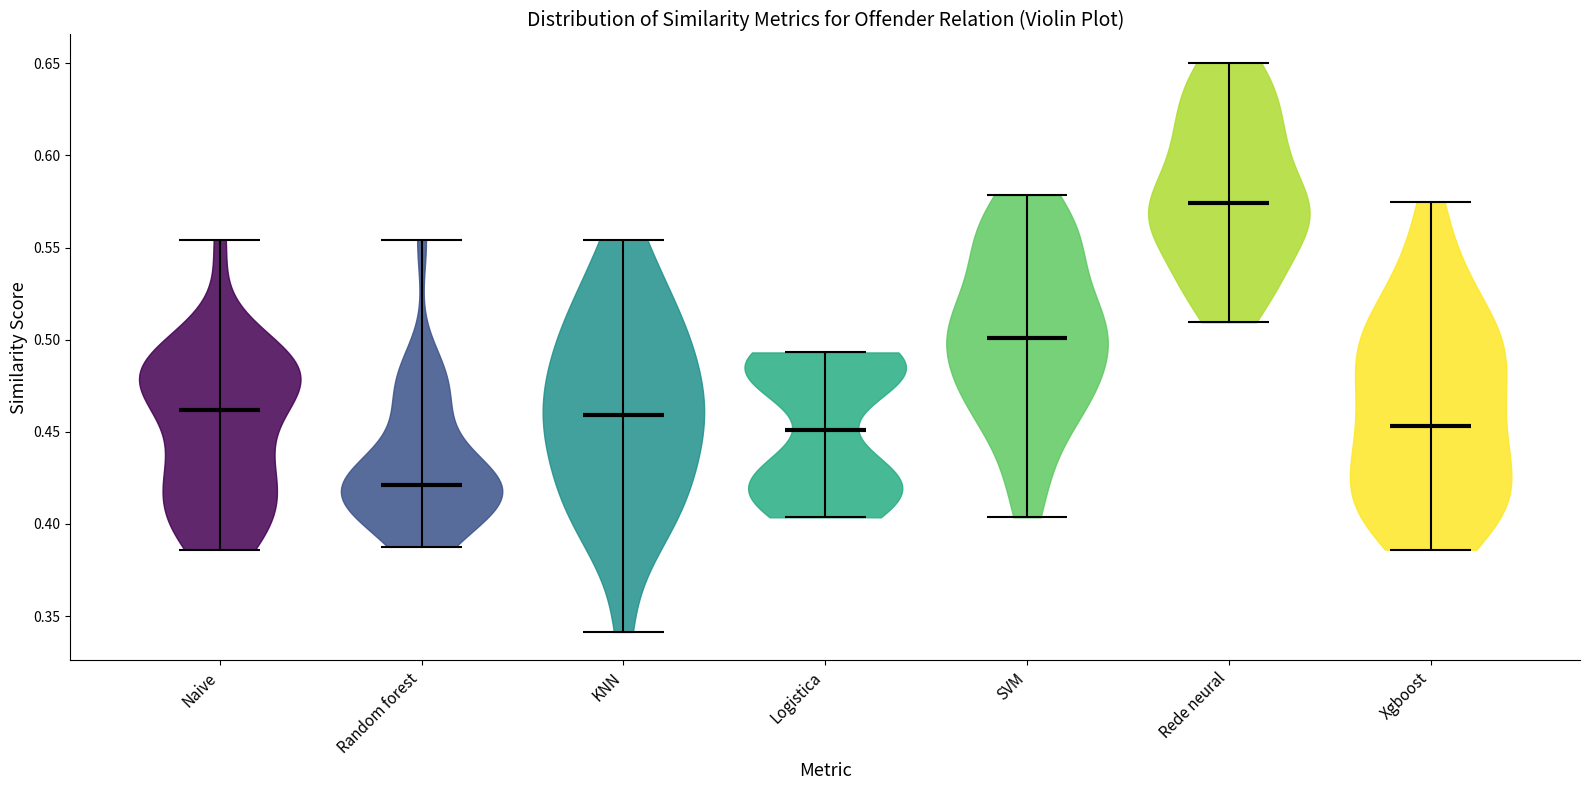

Reading left to right, read every violin against the y-axis: where its median line is, and the lowest and highest points it reaches. The values are not printed on the chart, so give them approximately, as read against the axis.

Naive: median line 0.460, lowest point 0.385, highest point 0.555
Random forest: median line 0.420, lowest point 0.390, highest point 0.555
KNN: median line 0.460, lowest point 0.340, highest point 0.555
Logistica: median line 0.450, lowest point 0.405, highest point 0.495
SVM: median line 0.500, lowest point 0.405, highest point 0.580
Rede neural: median line 0.575, lowest point 0.510, highest point 0.650
Xgboost: median line 0.455, lowest point 0.385, highest point 0.575